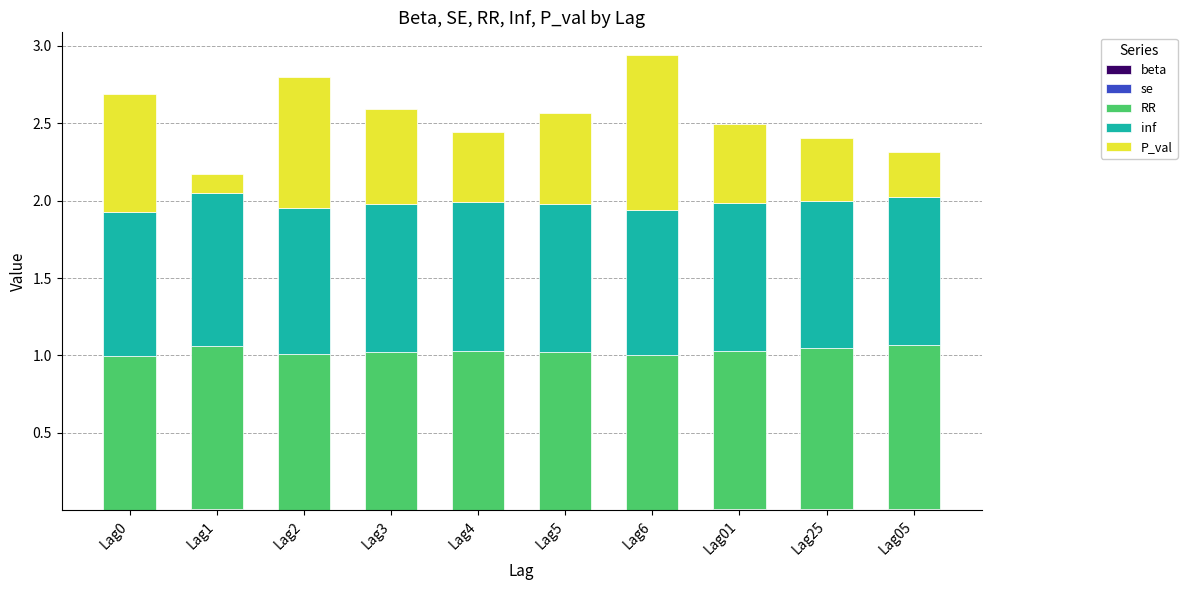

At which category is the sum across all series the highest?

Lag6